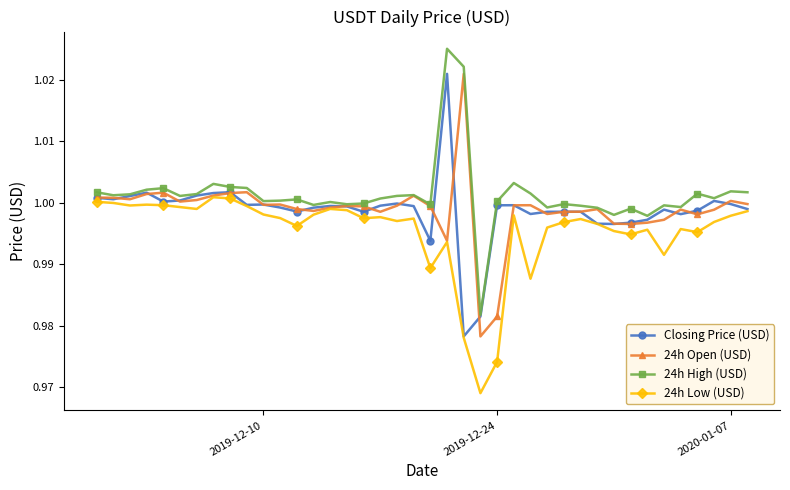

Which series has the largest total across all categories?

24h High (USD)